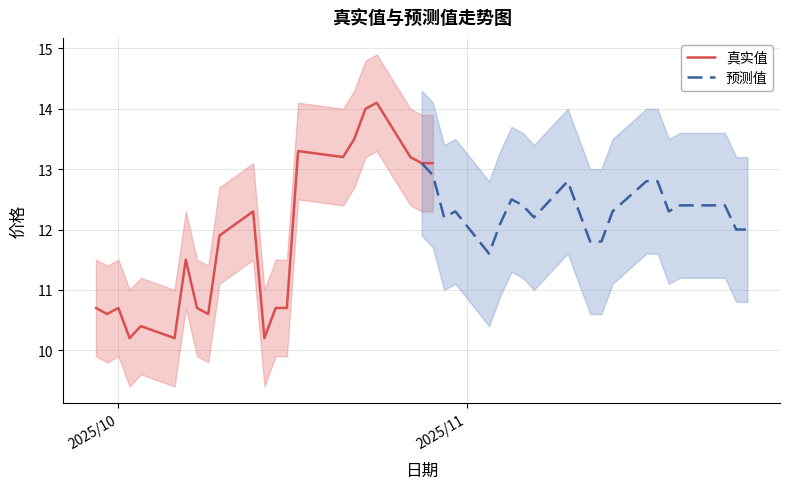

What is the difference between the second highest and minimum values in the 真实值 series?

3.8